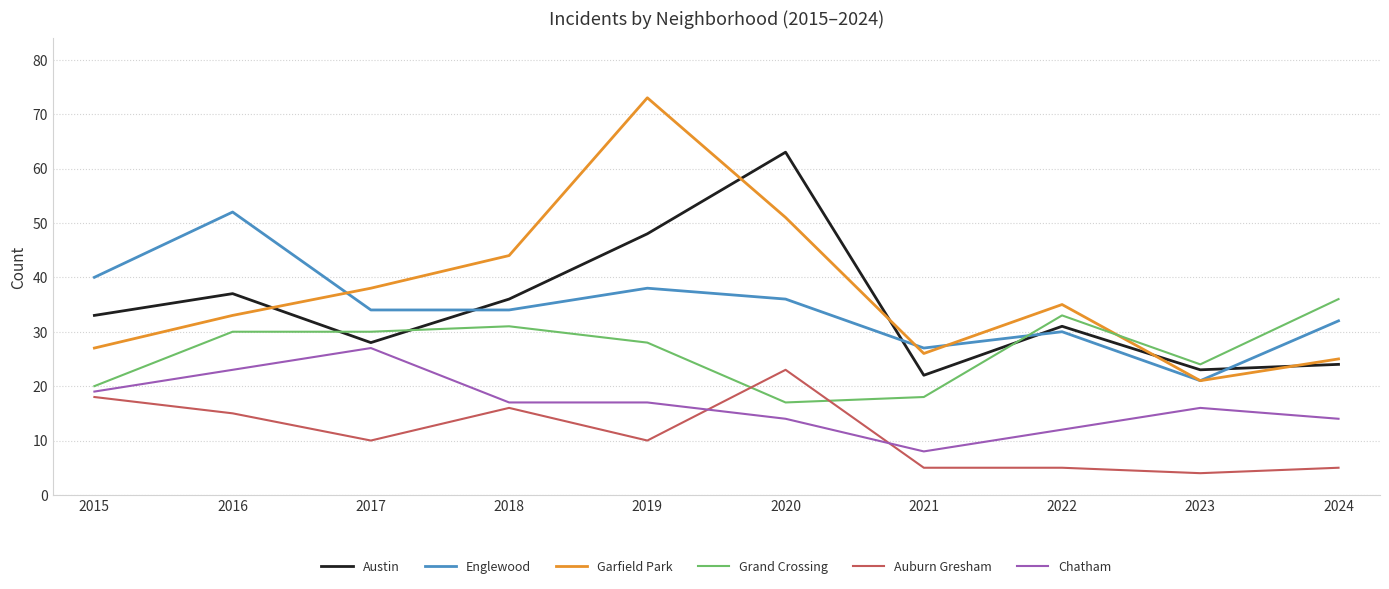

The Chatham series shows 33 at 2015. True or false?

False